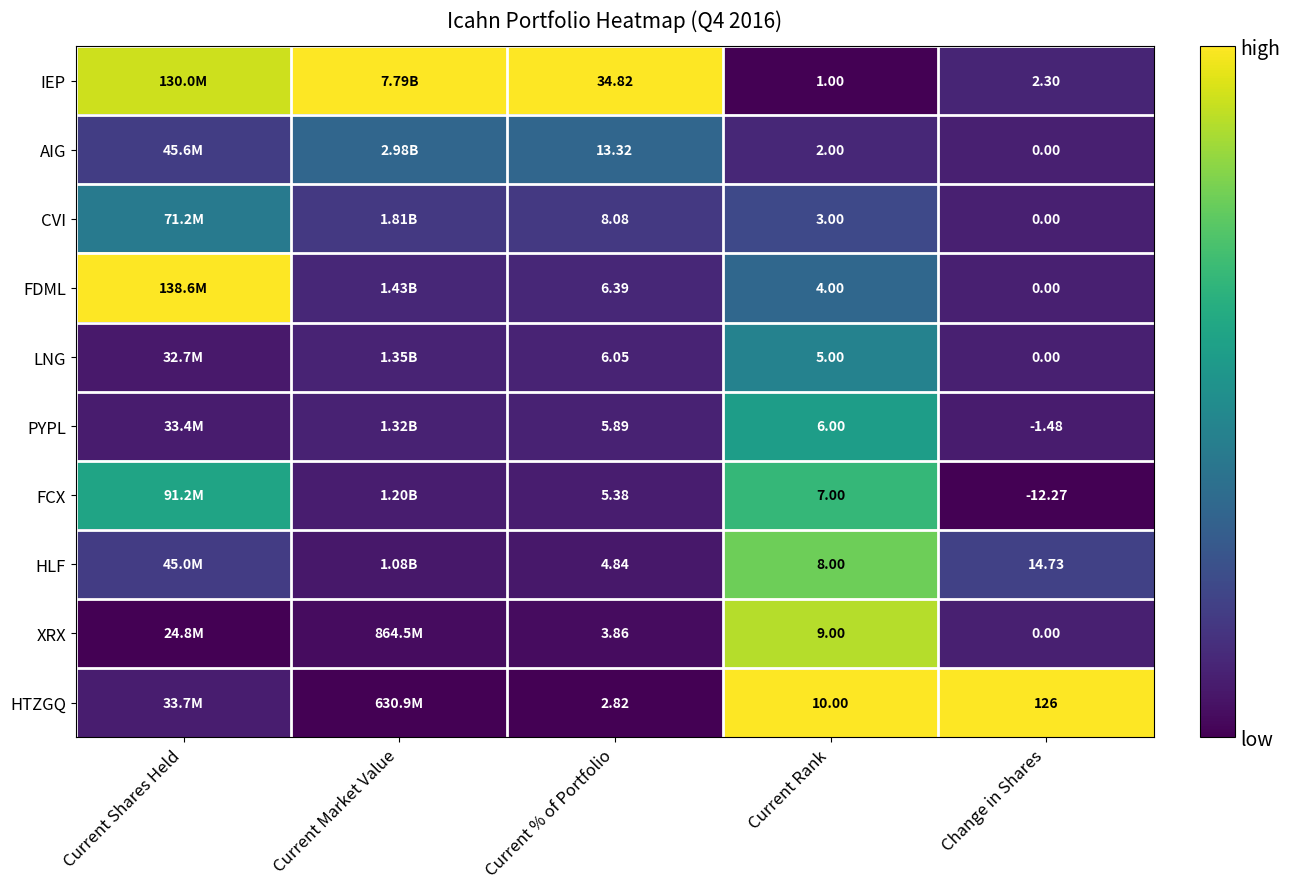

True or false: FCX has a value of 0.9 at Current Rank.

False